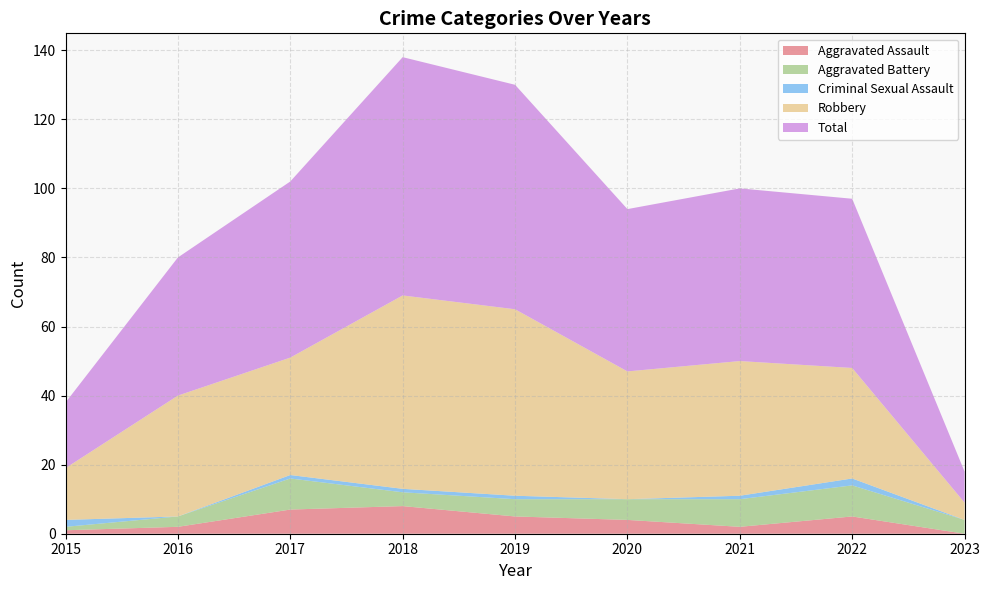

Reading left to right, transcribe all the data shown in this chart.

Aggravated Assault: 2015=1	2016=2	2017=7	2018=8	2019=5	2020=4	2021=2	2022=5	2023=0
Aggravated Battery: 2015=1	2016=3	2017=9	2018=4	2019=5	2020=6	2021=8	2022=9	2023=4
Criminal Sexual Assault: 2015=2	2016=0	2017=1	2018=1	2019=1	2020=0	2021=1	2022=2	2023=0
Robbery: 2015=15	2016=35	2017=34	2018=56	2019=54	2020=37	2021=39	2022=32	2023=5
Total: 2015=19	2016=40	2017=51	2018=69	2019=65	2020=47	2021=50	2022=49	2023=9